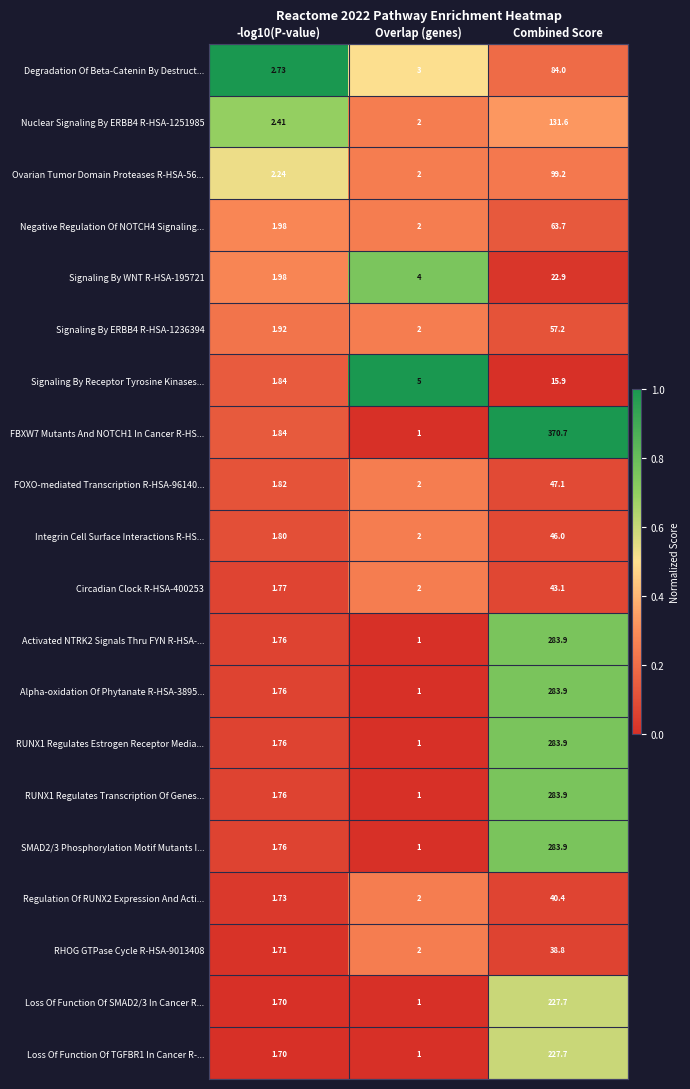

At which label is Signaling By ERBB4 R-HSA-1236394 closest to 29?

Overlap (genes)